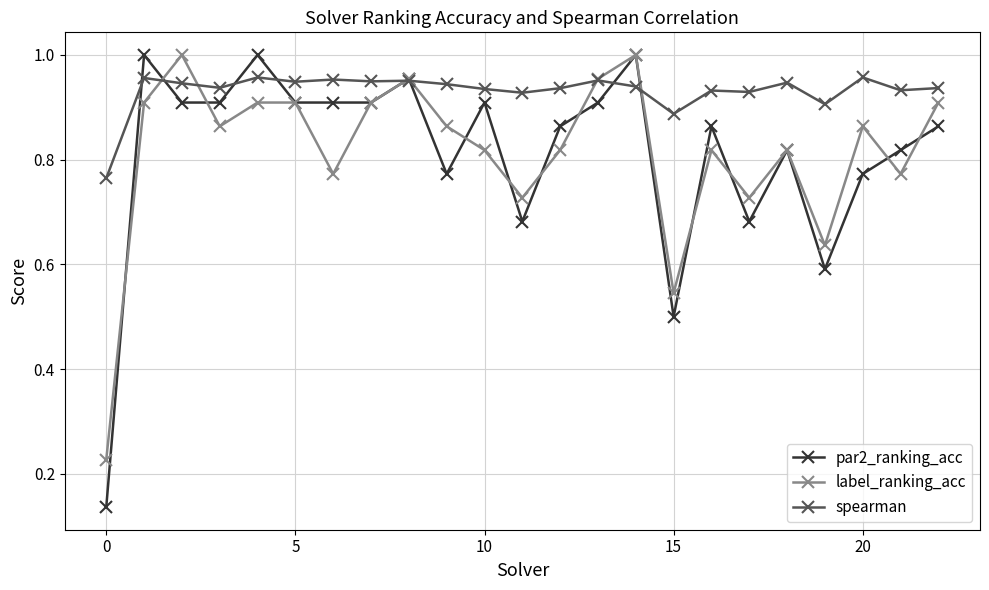

Count the number of data series in this chart.

3